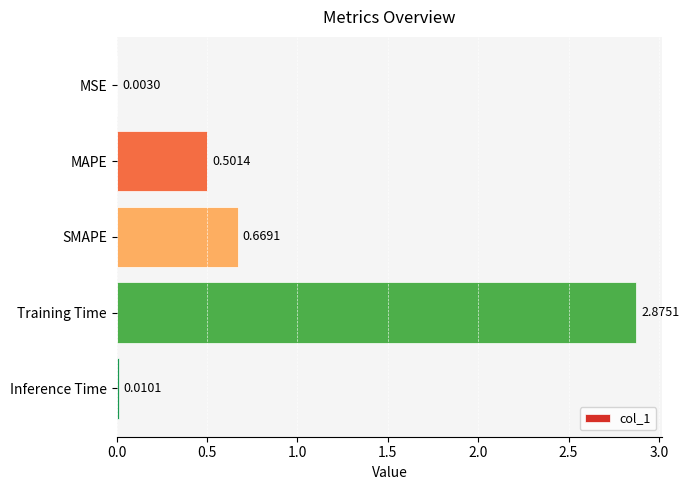

Which has a higher value, Training Time or Inference Time?

Training Time